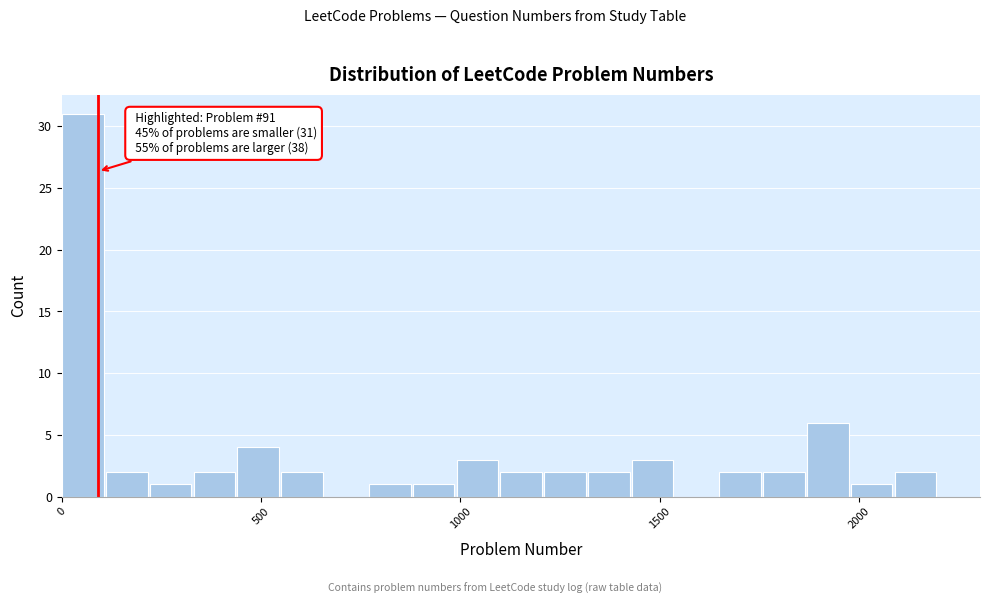

Read against the x-axis, roughly where is the centre of the tallest bar?

50